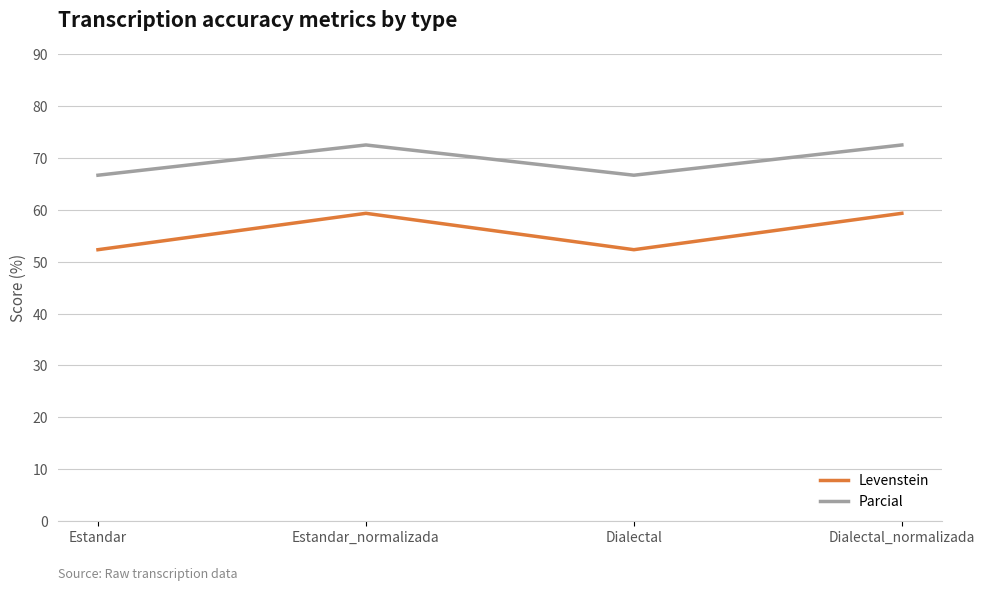

Where does the Levenstein series first go above 59?

Estandar_normalizada